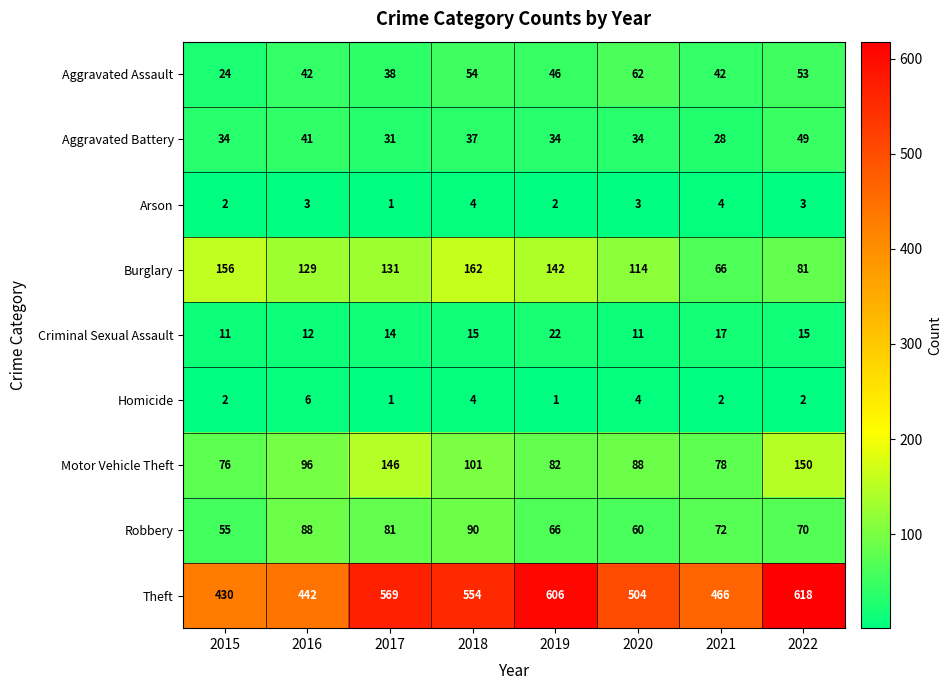

At how many categories does at least one series exceed 549?

4